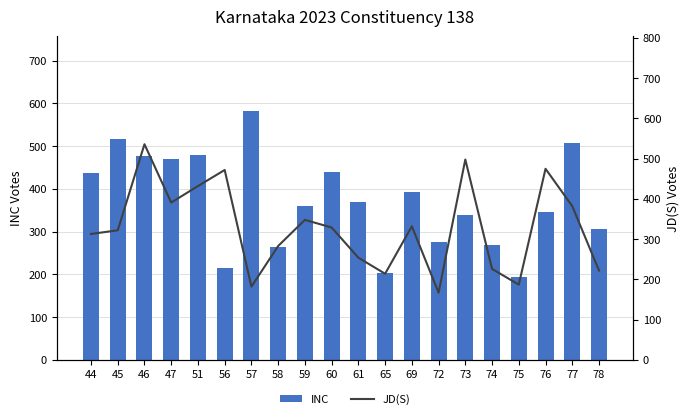

At how many categories does at least one series exceed 433?

11